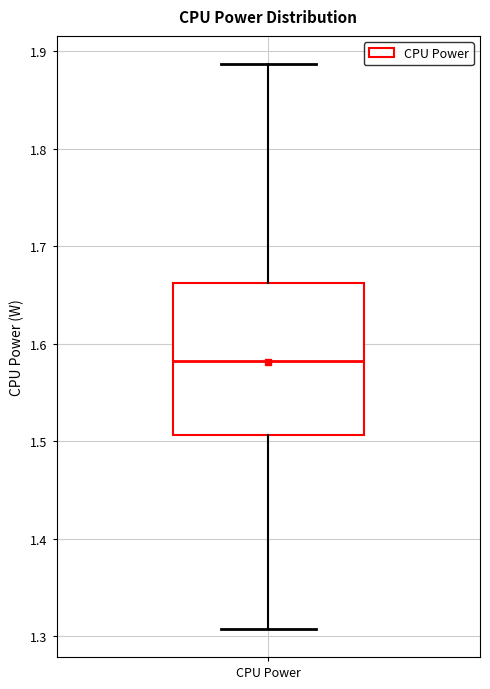

Transcribe this box plot: give where the median line is, the range the box spans, and where the two whiskers end, as read against the y-axis. The values are not printed on the chart, so give them approximately, as read against the axis.

median 1.58, box 1.51 to 1.66, whiskers 1.31 to 1.89